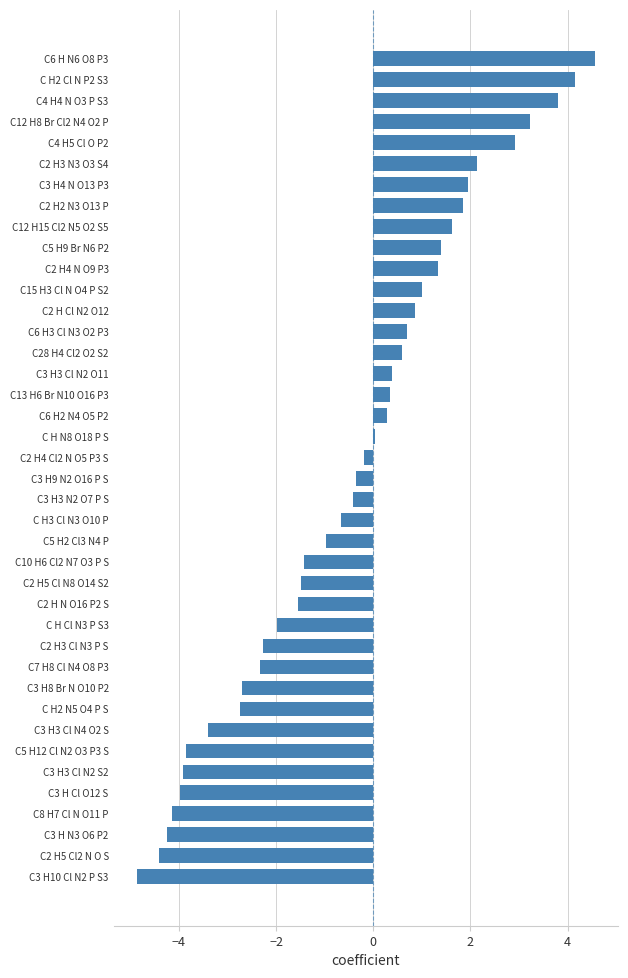

How many data points does each series have?

40